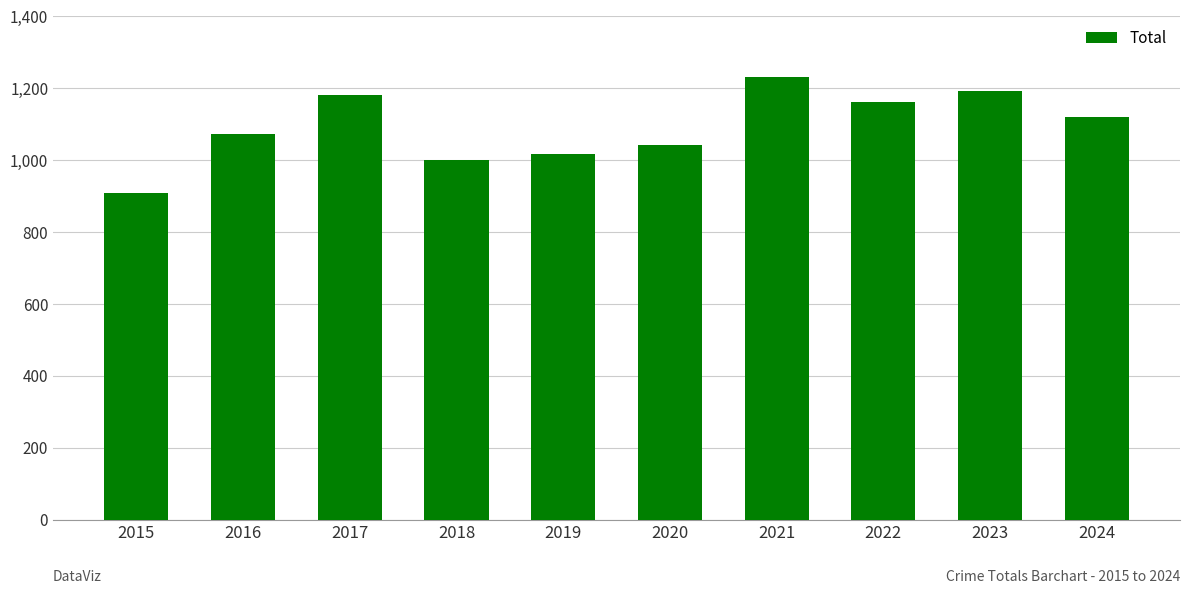

Does the chart contain any negative values?

No